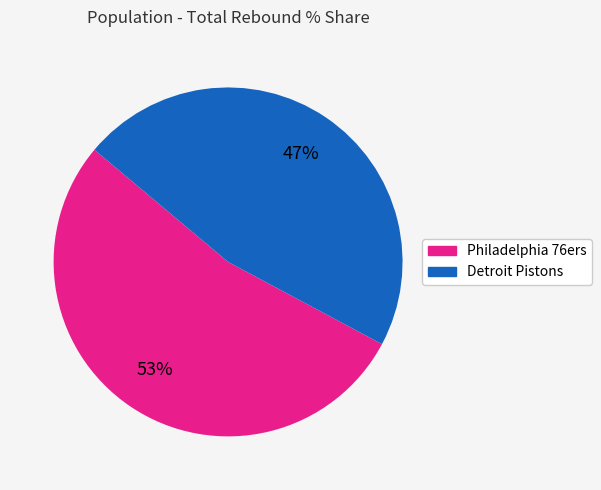

Approximately how many times larger is the value at Detroit Pistons compared to Philadelphia 76ers?

0.9